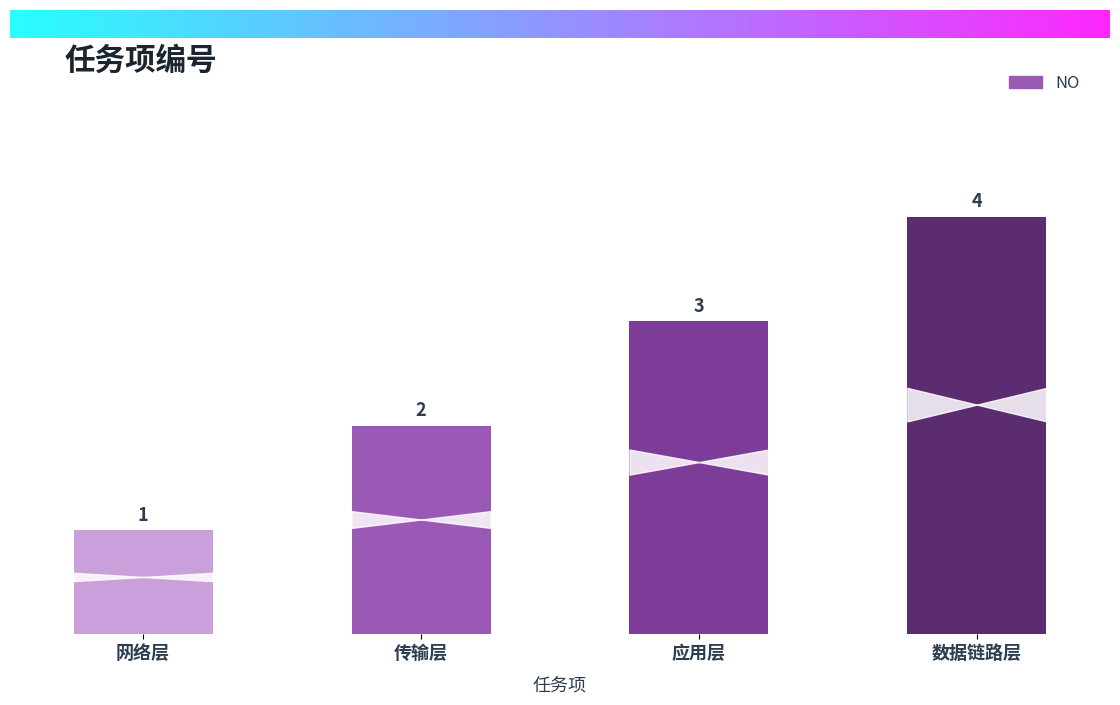

Rank the categories by value from lowest to highest.

网络层, 传输层, 应用层, 数据链路层